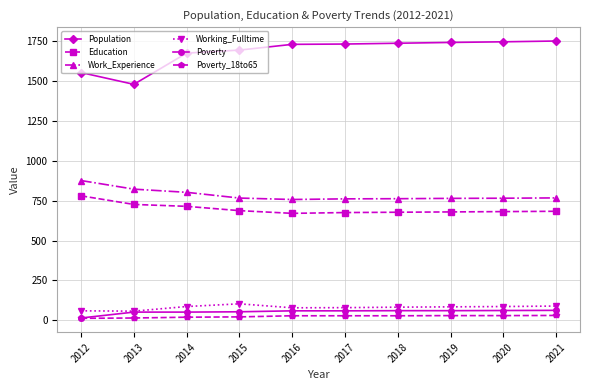

Which category has the lowest value in the Poverty series?

2012